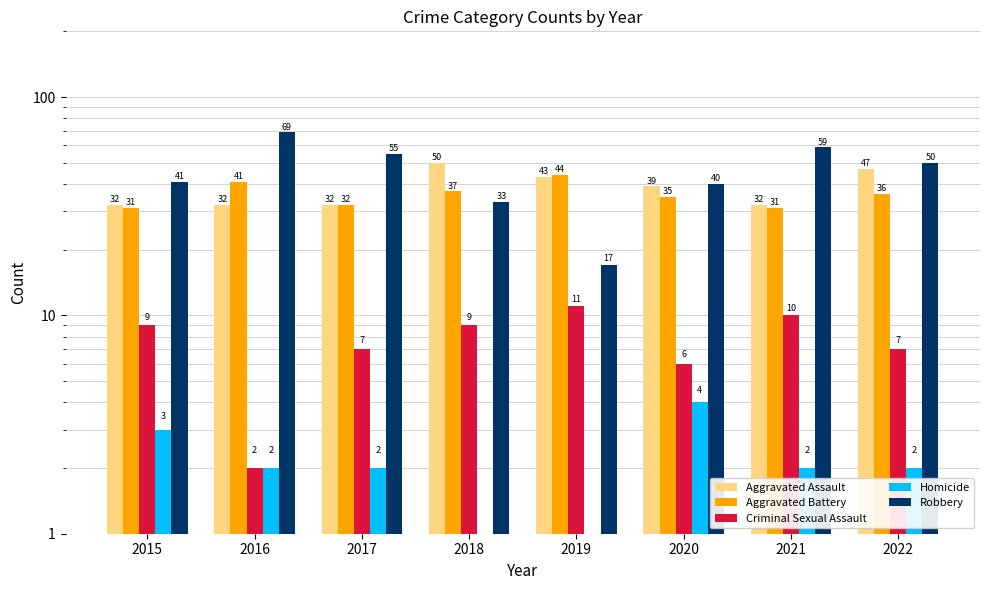

The value of Aggravated Assault at 2018 is 50. True or false?

True